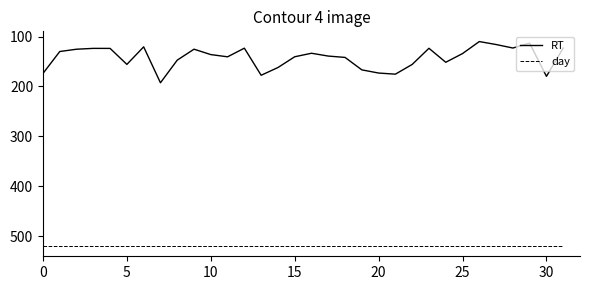

True or false: RT and day intersect in this chart.

False